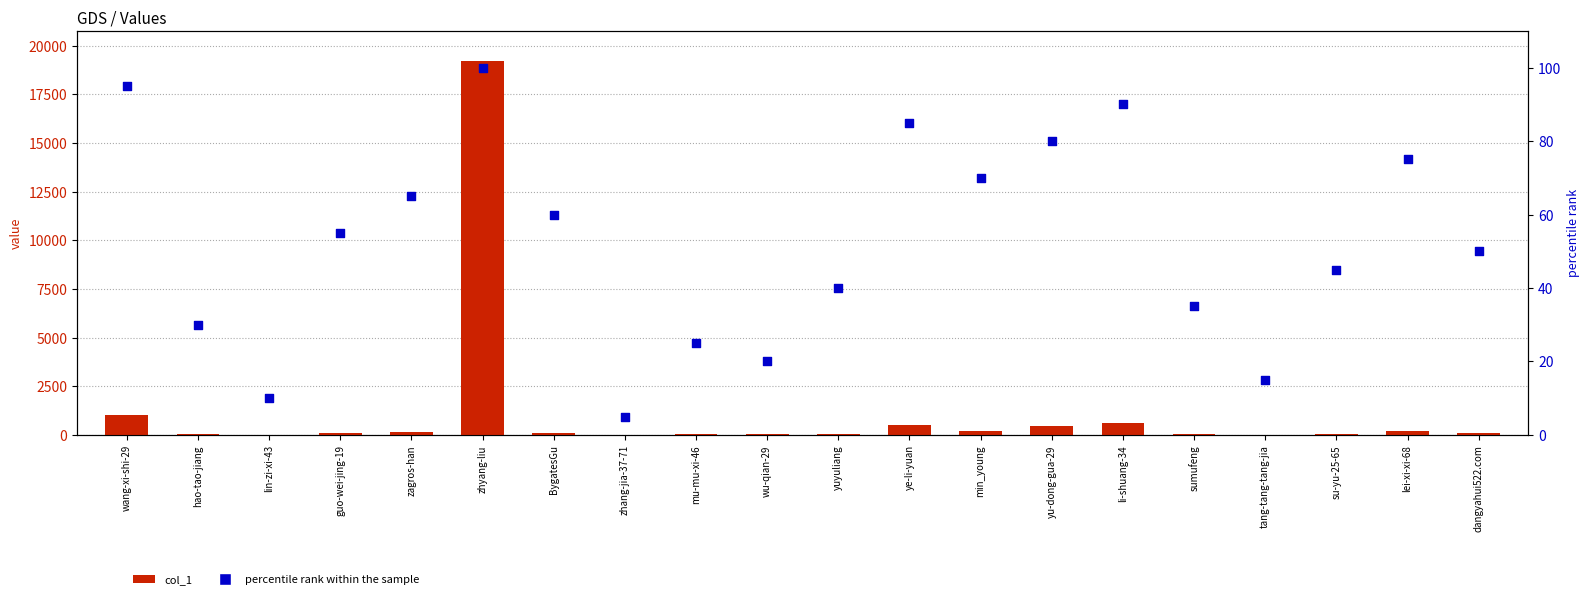

Which series has the widest spread of Y values?

col_1